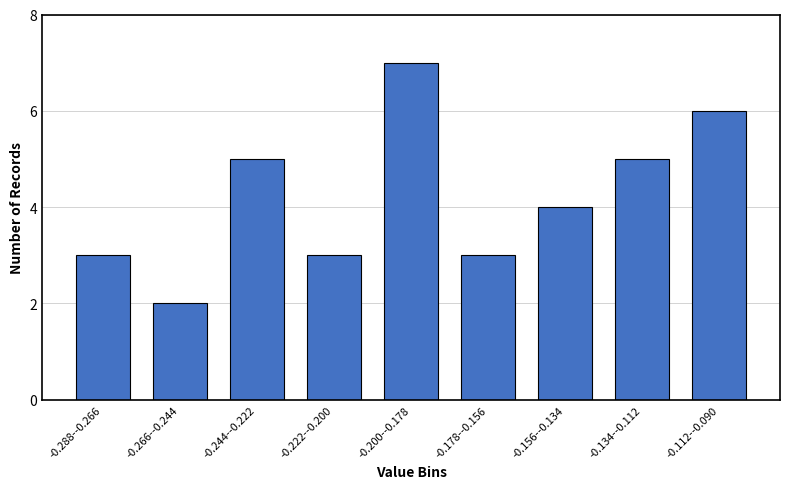

Reading left to right, extract all data points from this chart.

3	2	5	3	7	3	4	5	6